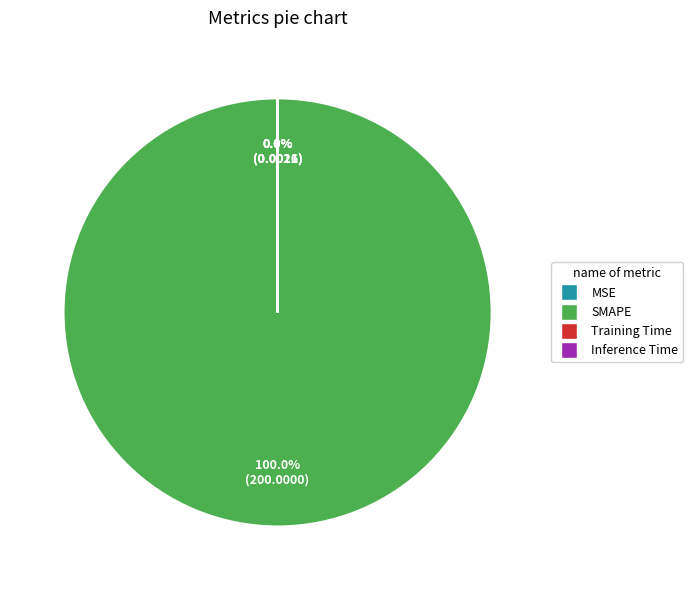

What percentage is the SMAPE slice, to the nearest percent?

100%